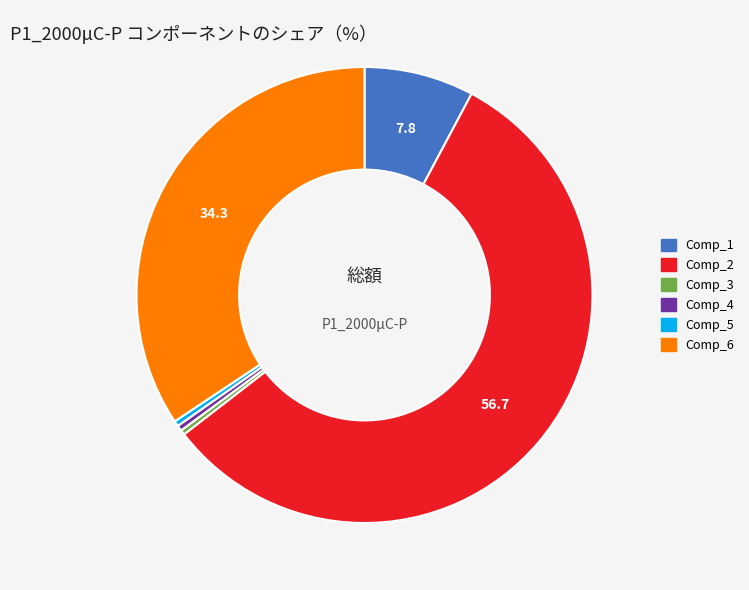

True or false: Comp_2 accounts for 71% of the total.

False